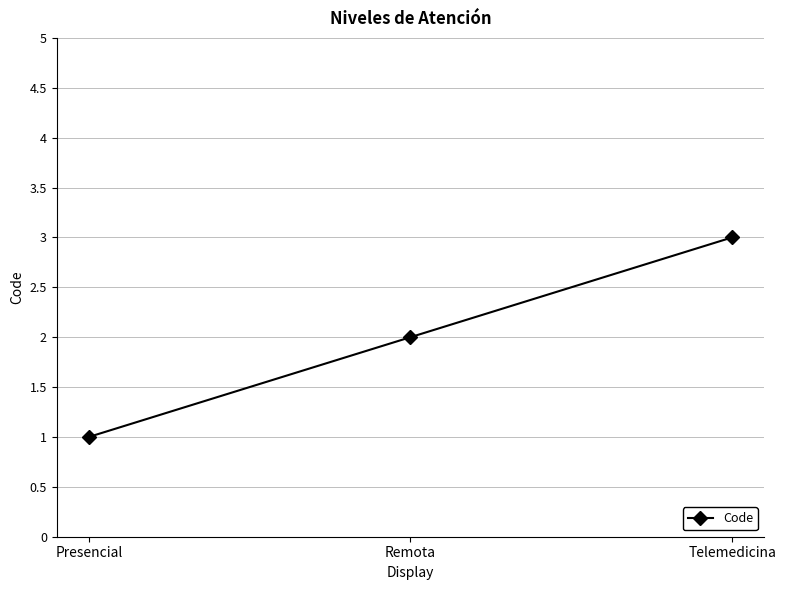

Is it true that the value at Telemedicina is 3?

True